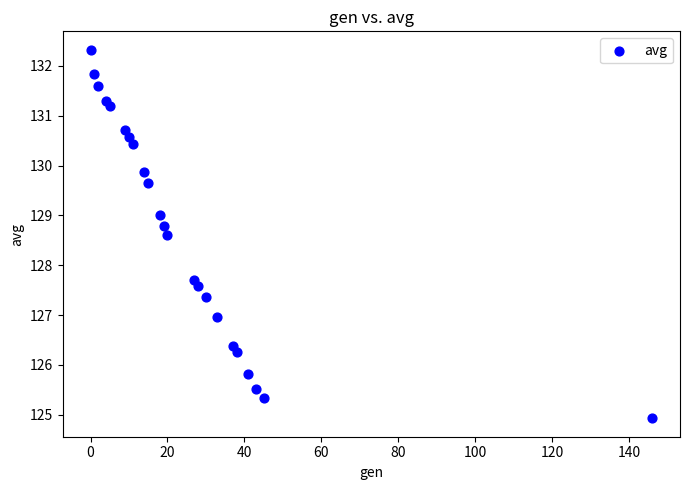

What Y value in the scatter plot is closest to 128?

127.7